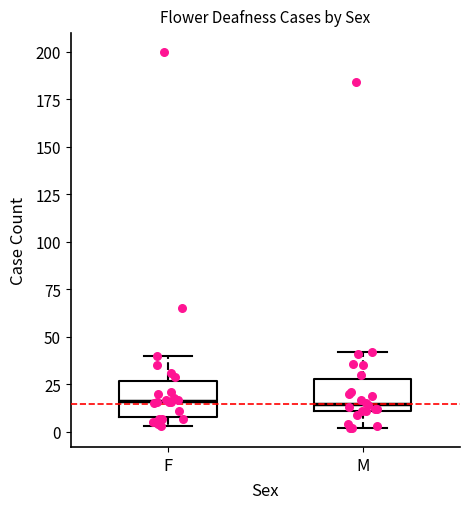

Where does the upper whisker of the box for F end on the y-axis? The values are not printed on the chart, so give them approximately, as read against the axis.

40